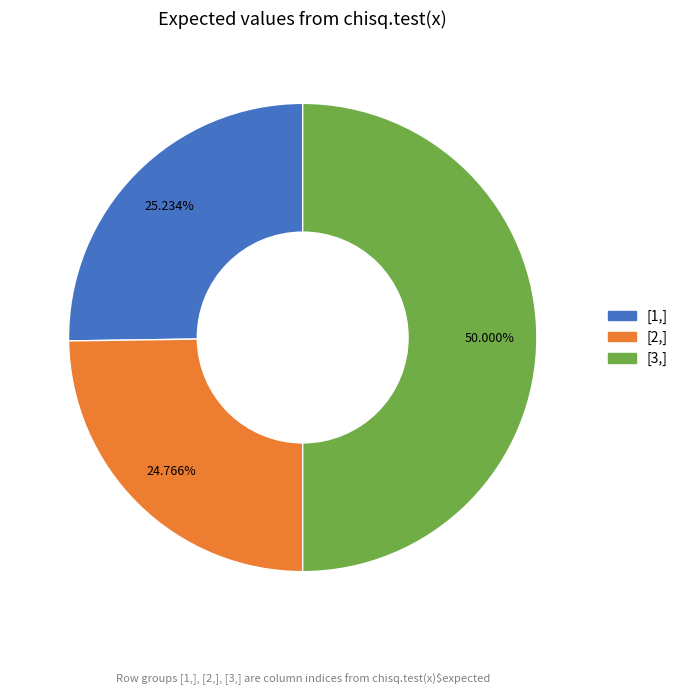

To the nearest percent, what is the difference between the [2,] and [3,] slice percentages?

25%